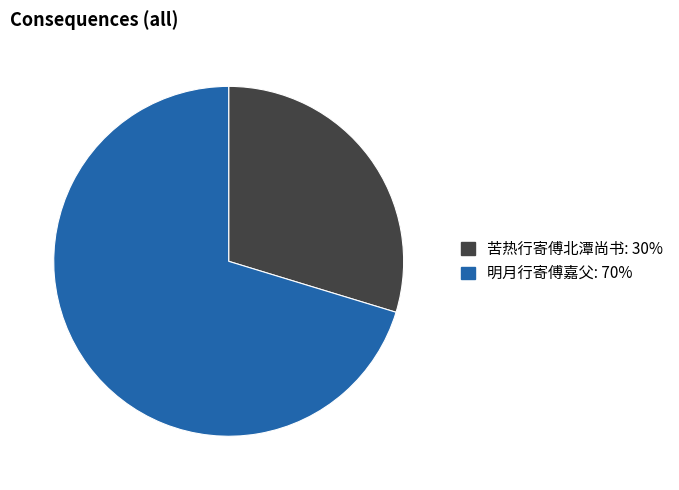

Between 苦热行寄傅北潭尚书 and 明月行寄傅嘉父, which is larger?

明月行寄傅嘉父